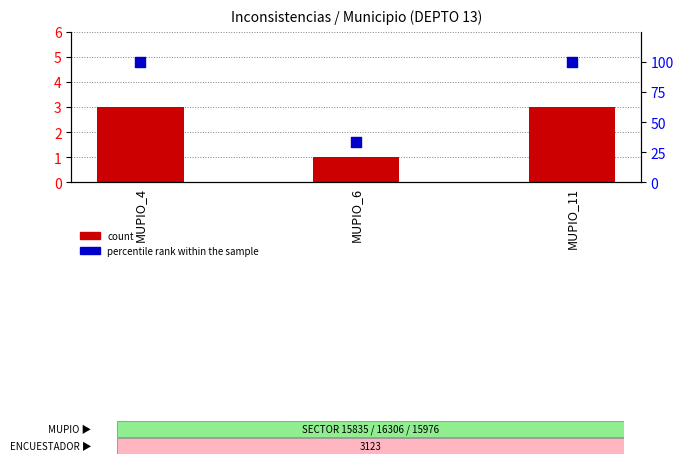

Is the value of percentile rank within the sample at MUPIO_6 greater than the value of count at MUPIO_11?

Yes